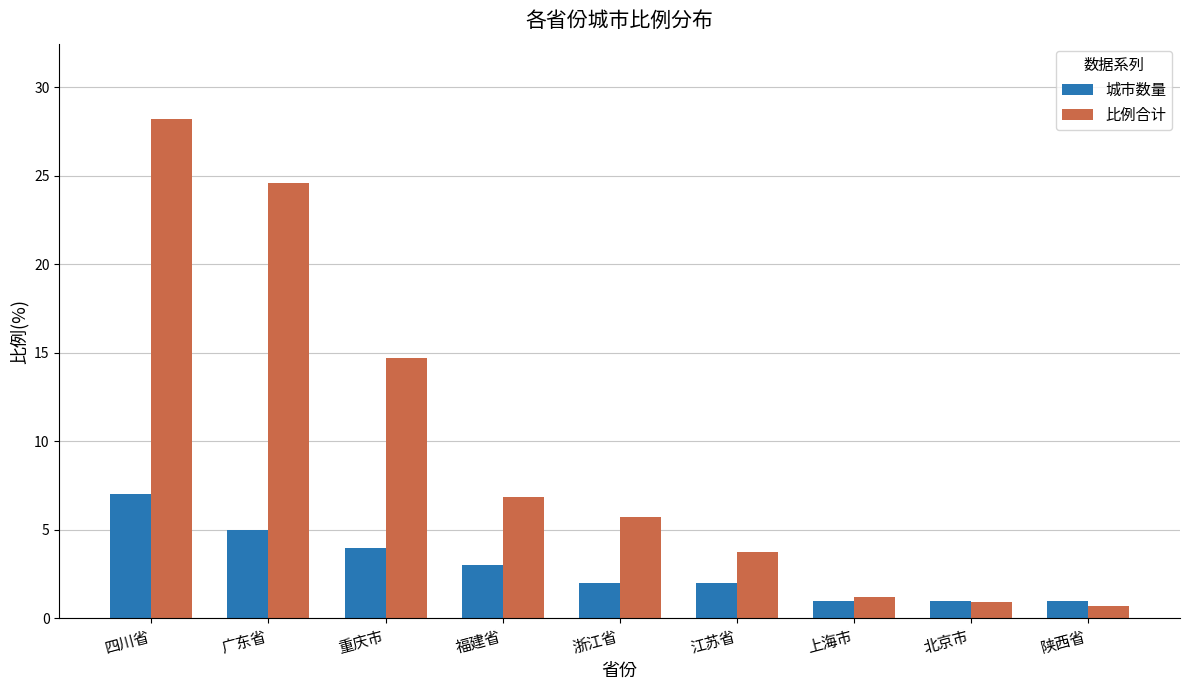

What are all the series names shown in the legend?

城市数量, 比例合计